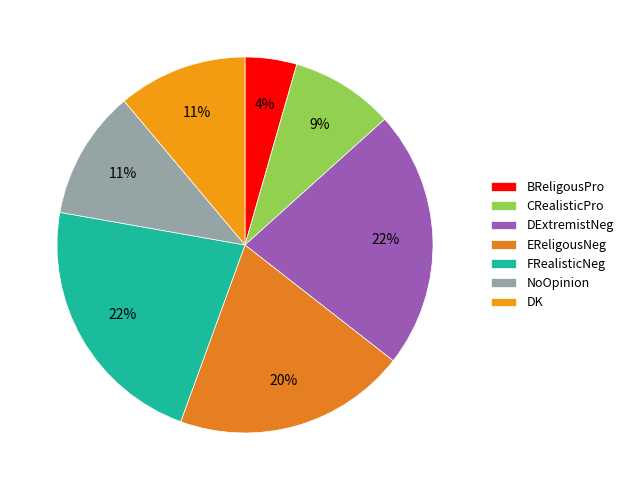

Does any single category account for the majority?

No